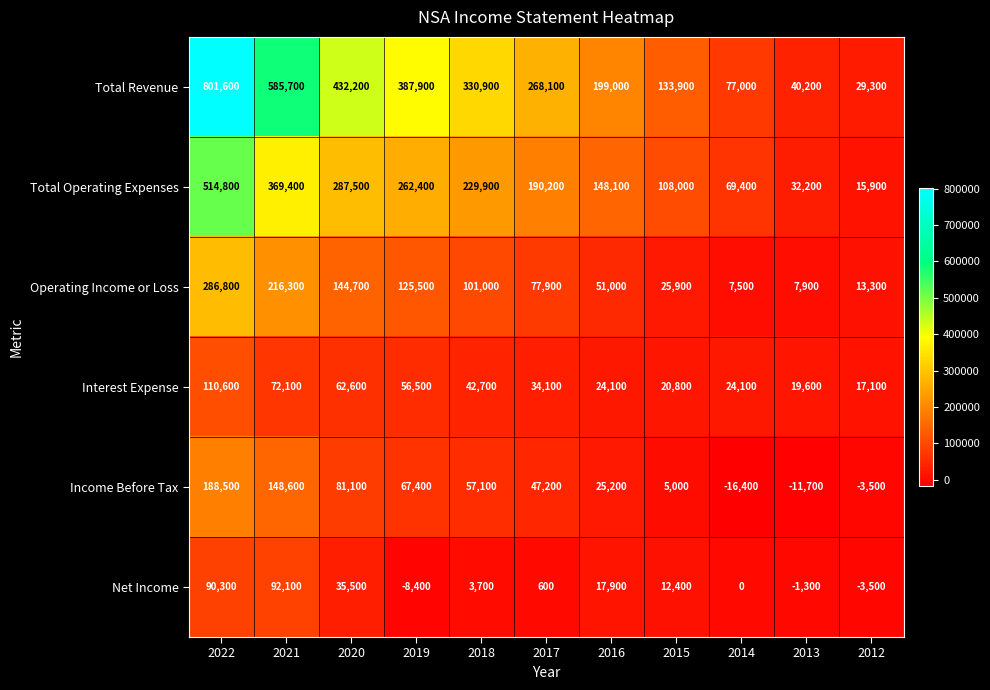

Between 2020 and 2012, which series saw the biggest shift?

Total Revenue